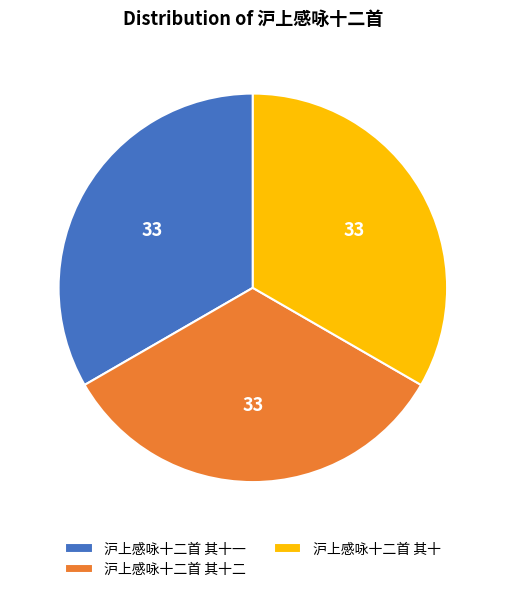

Approximately how many times larger is the value at 沪上感咏十二首 其十二 compared to 沪上感咏十二首 其十一?

1.0